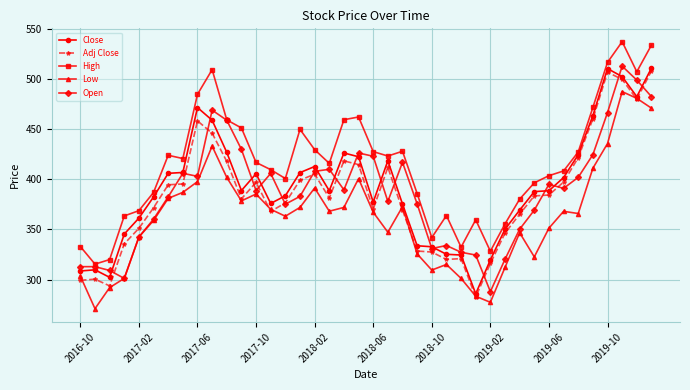

How many lines are shown in the chart?

5